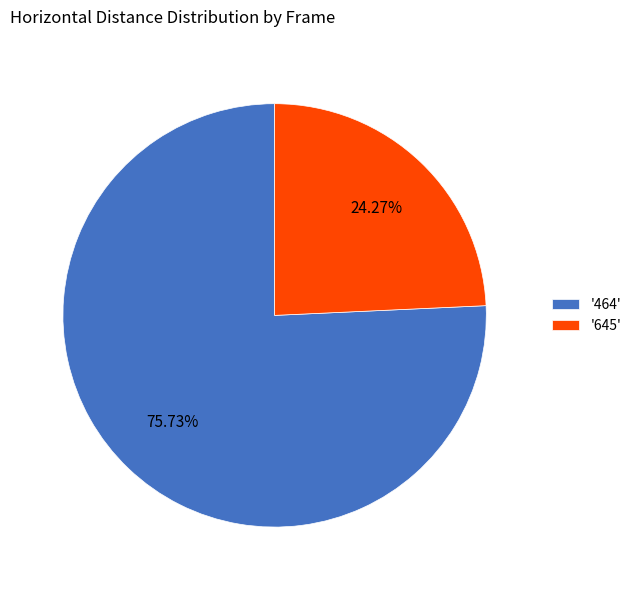

What is the ratio of the value at '464' to the value at '645'?

3.1